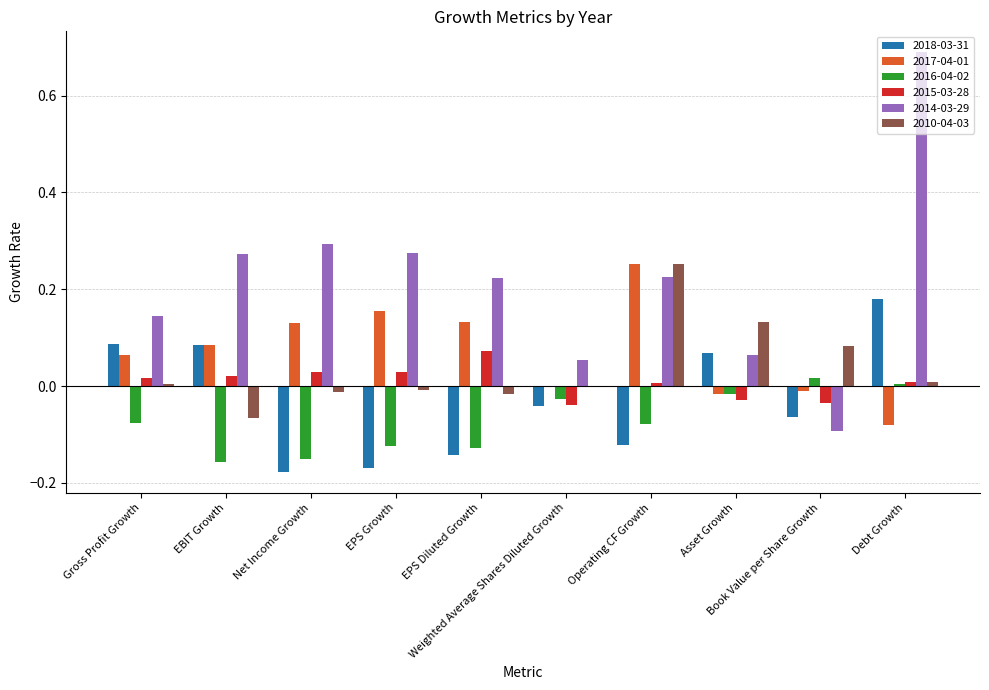

Which series has the largest total across all categories?

2014-03-29